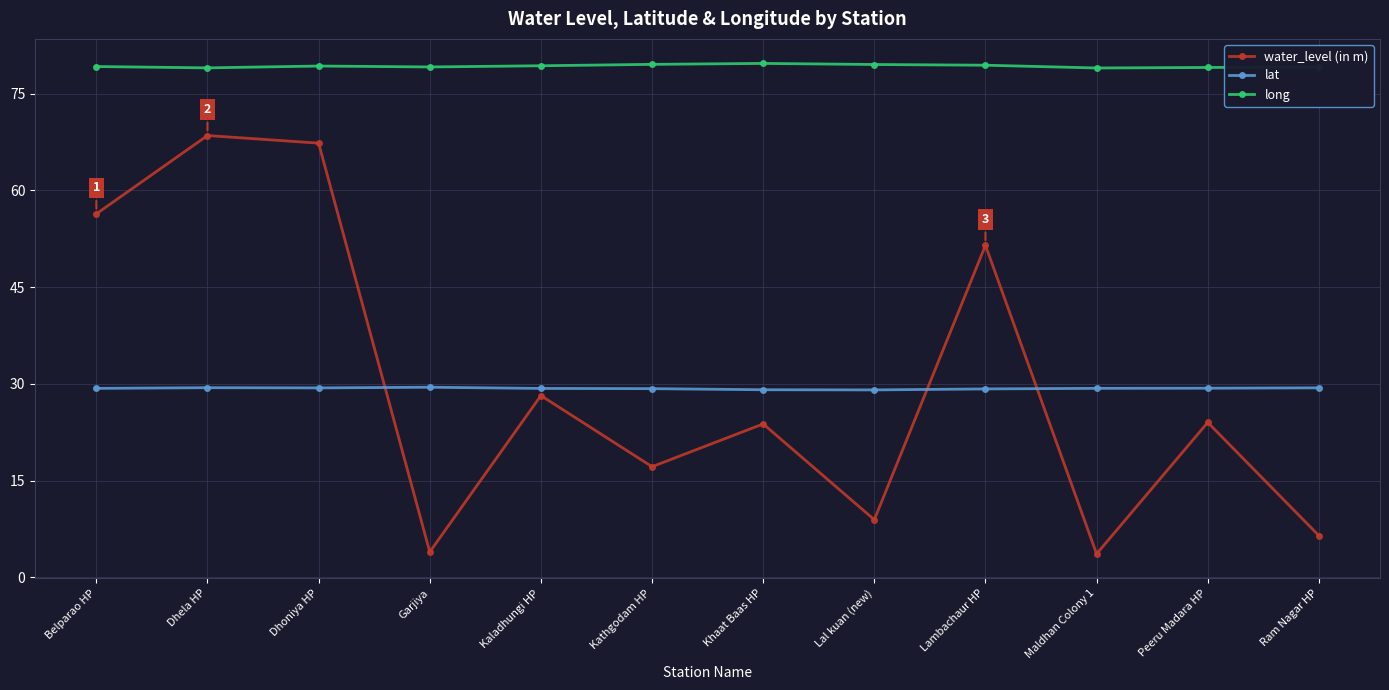

At how many categories does at least one series exceed 72?

12